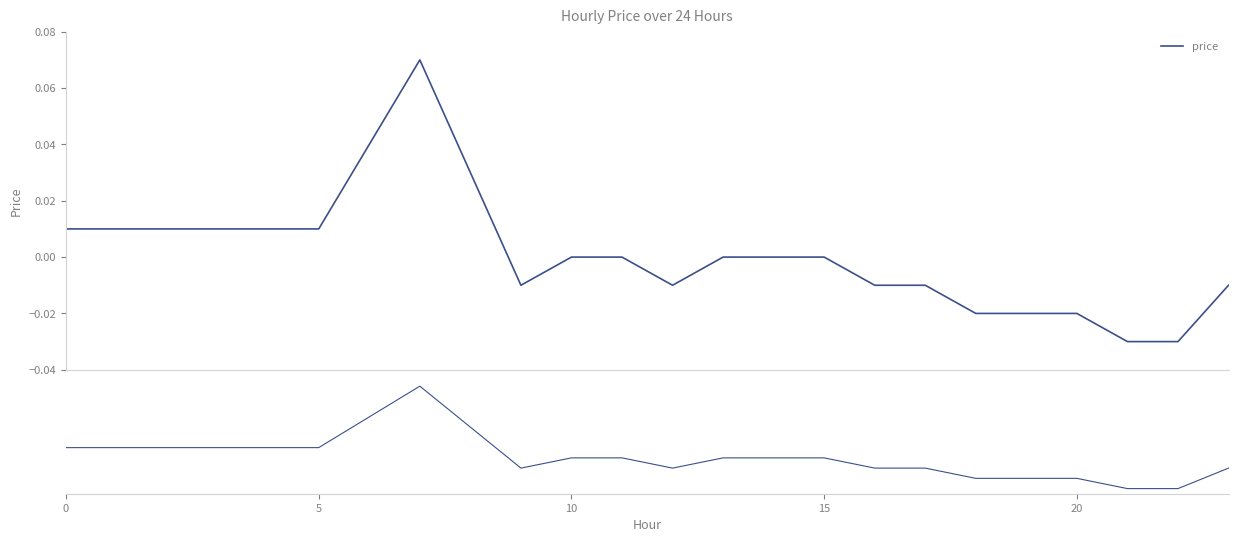

At which category does the data reach its first local peak?

7